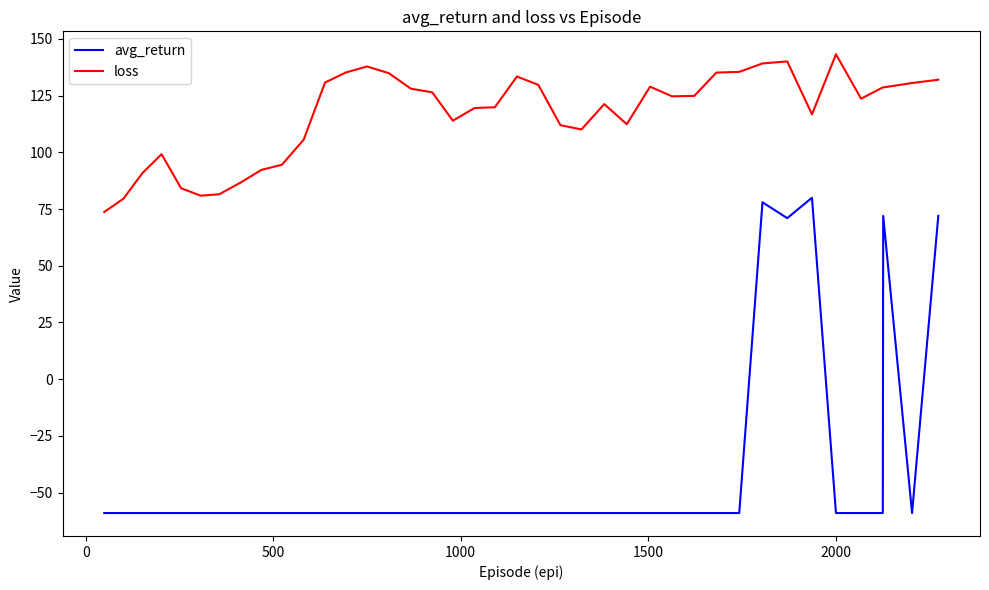

True or false: avg_return has more than 1 interior local peaks.

True